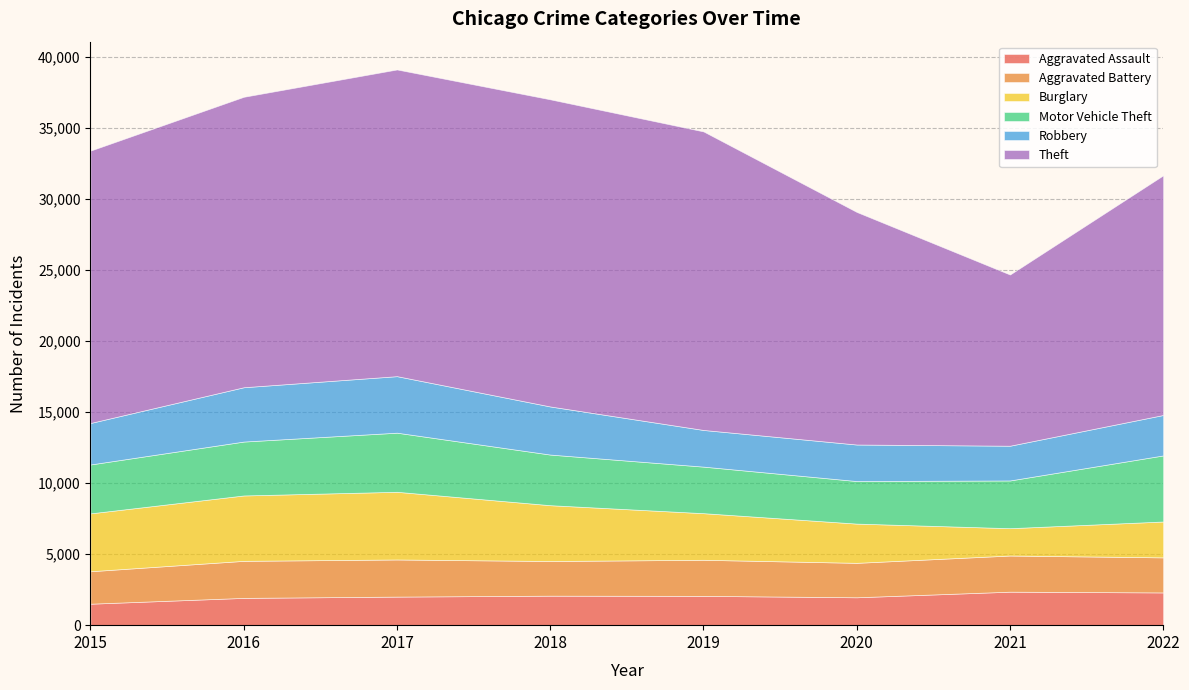

How many intersections are there between Aggravated Assault and Burglary?

2